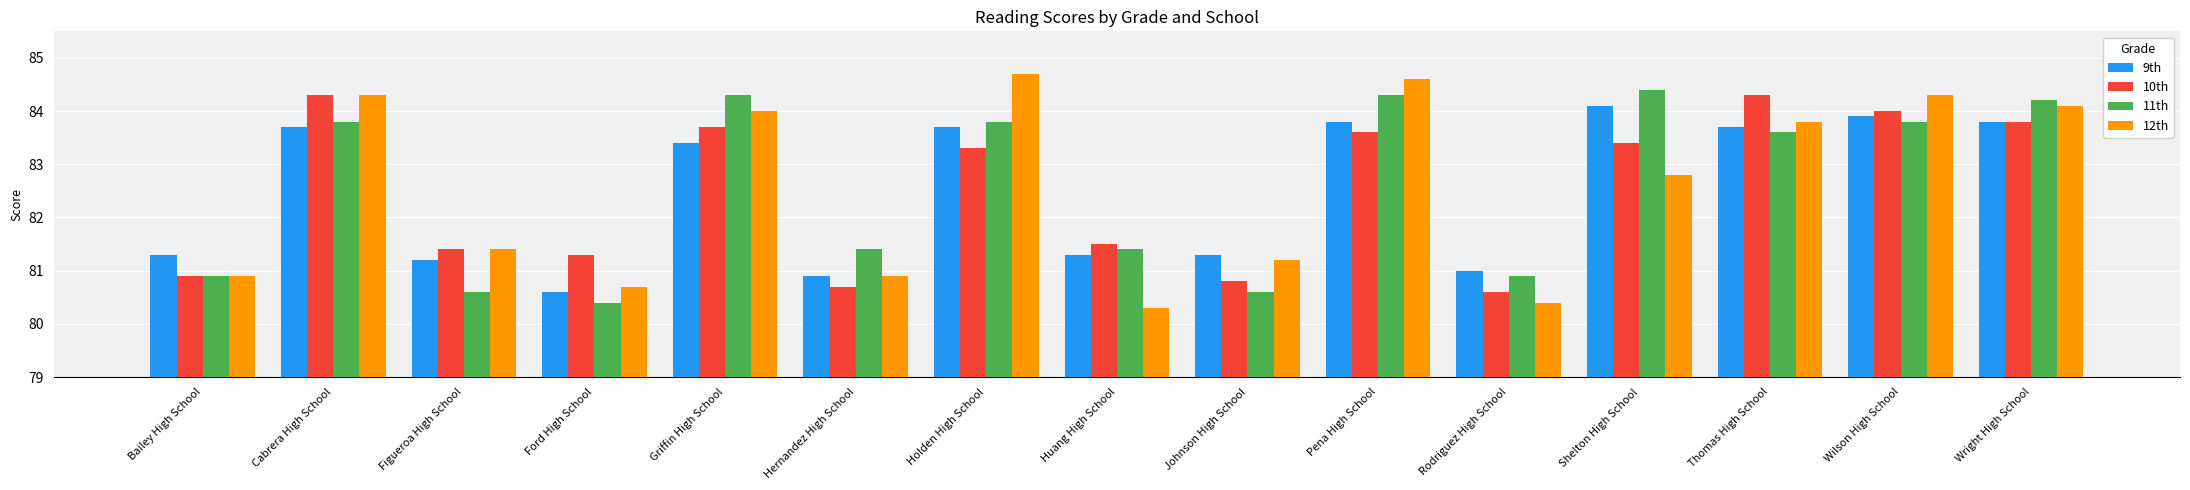

How many bars are there in each group?

4